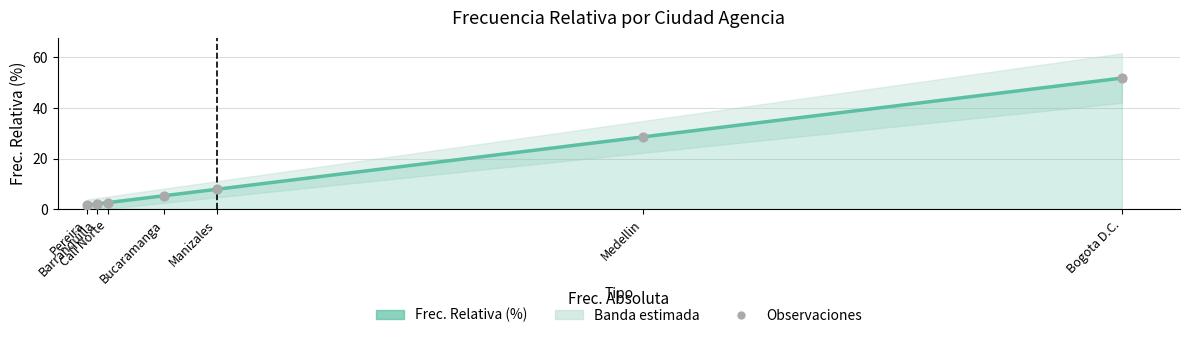

Between Pereira and Cali Norte, which is larger?

Cali Norte